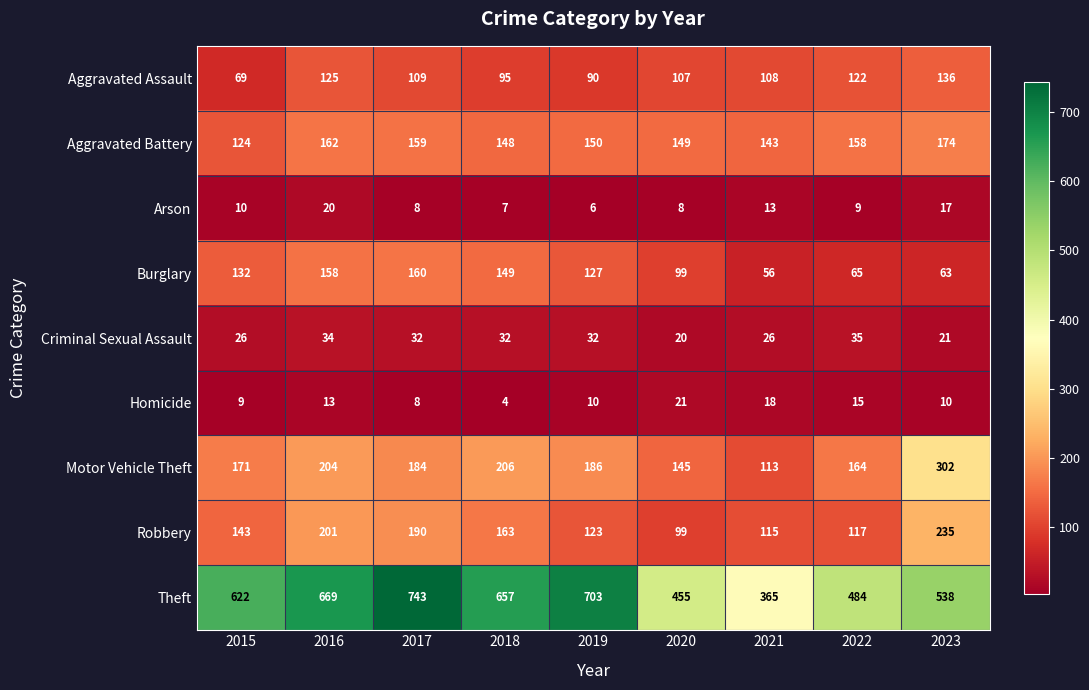

At which label is Homicide closest to 12?

2016